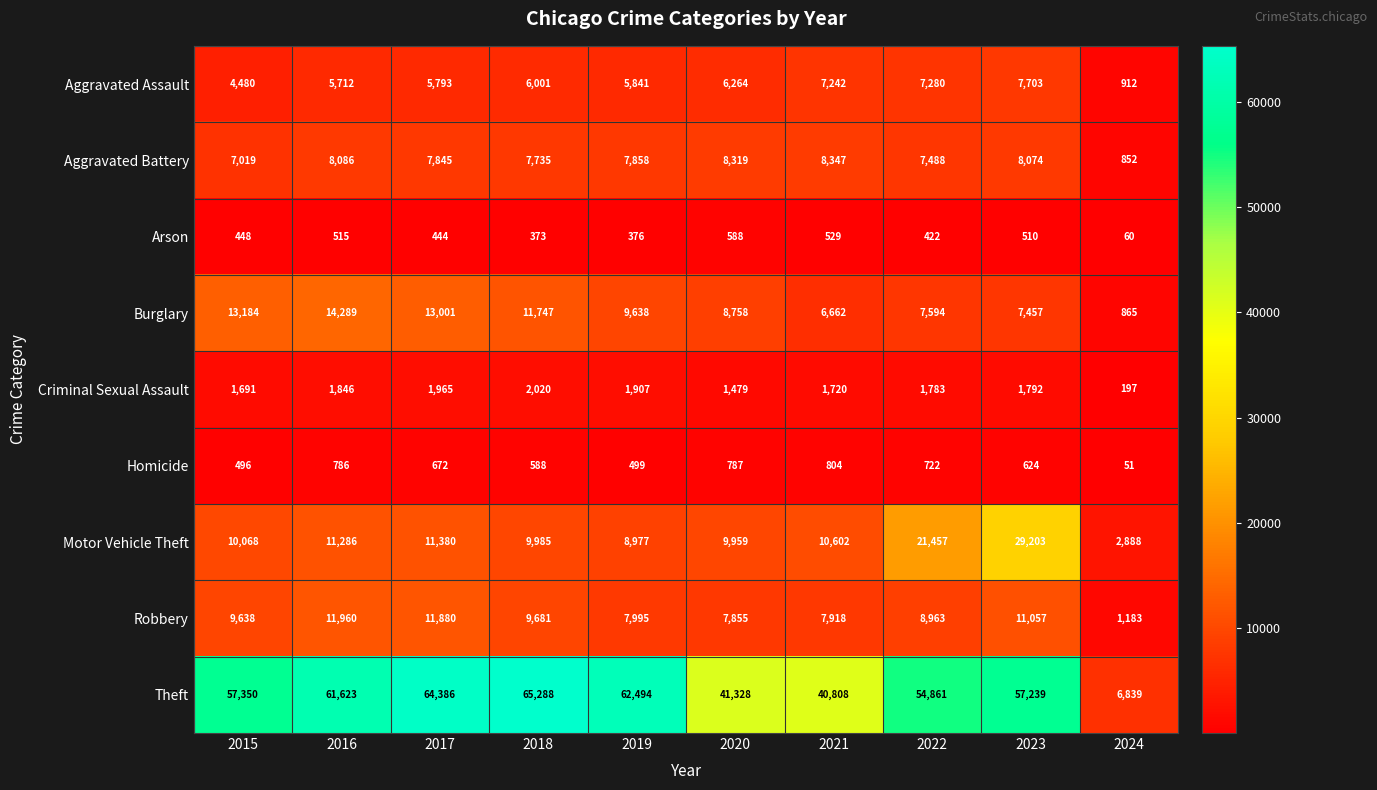

Between 2018 and 2019, which series saw the biggest shift?

Theft